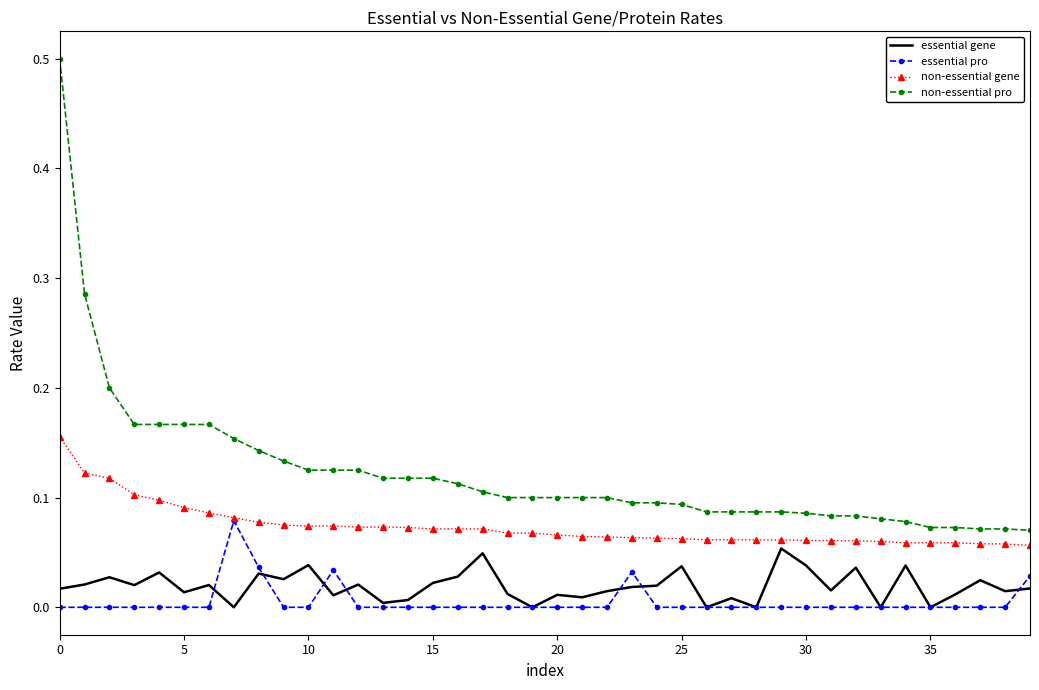

How many series are shown in this chart?

4